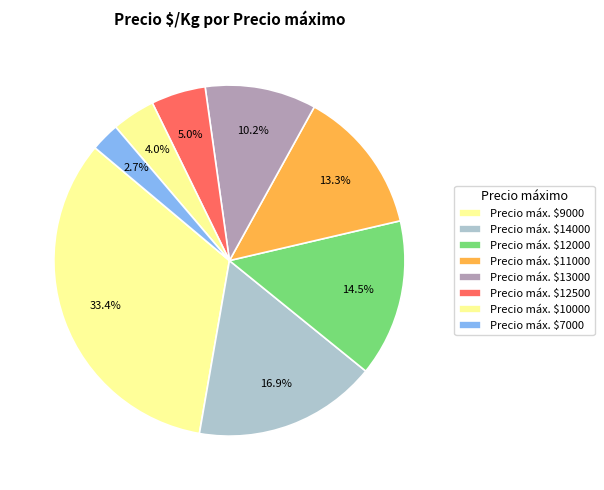

How many slices are in this pie chart?

8